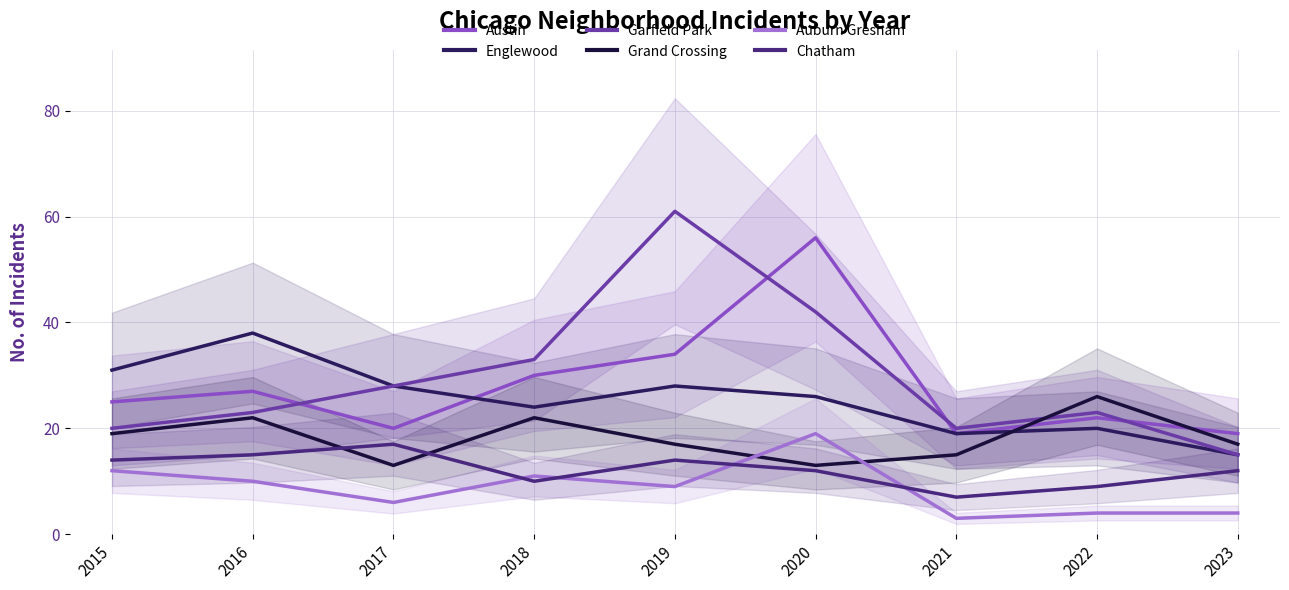

Reading left to right, transcribe all the data shown in this chart.

Austin: 25	27	20	30	34	56	19	22	19
Englewood: 31	38	28	24	28	26	19	20	15
Garfield Park: 20	23	28	33	61	42	20	23	15
Grand Crossing: 19	22	13	22	17	13	15	26	17
Auburn Gresham: 12	10	6	11	9	19	3	4	4
Chatham: 14	15	17	10	14	12	7	9	12